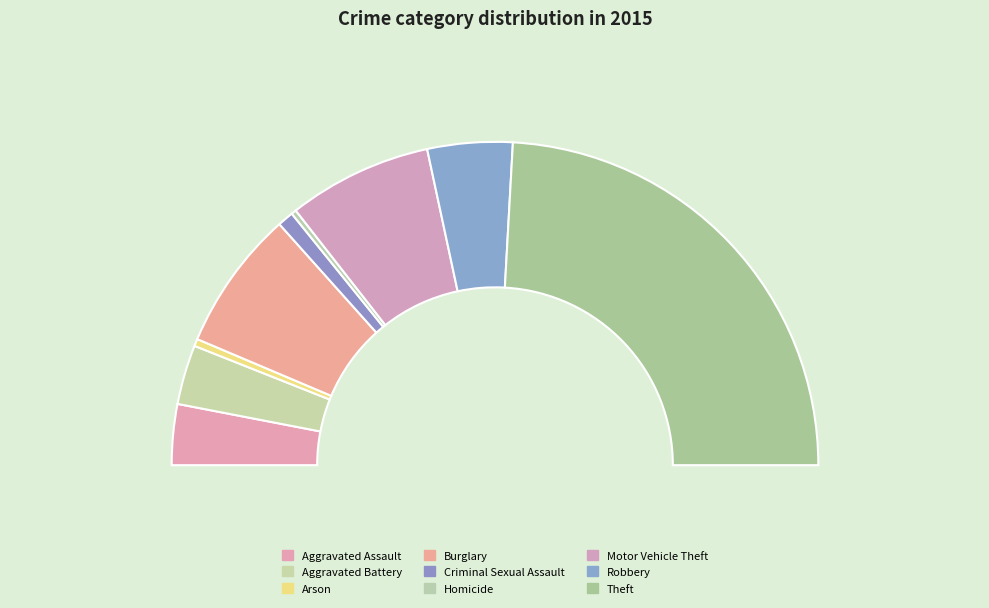

Does any single category account for the majority?

No